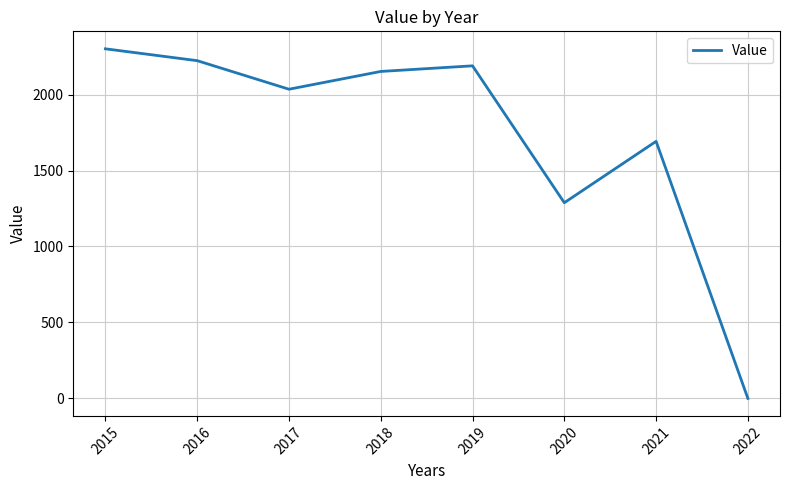

How many interior local valleys (lower than both neighbors) does the data have?

2